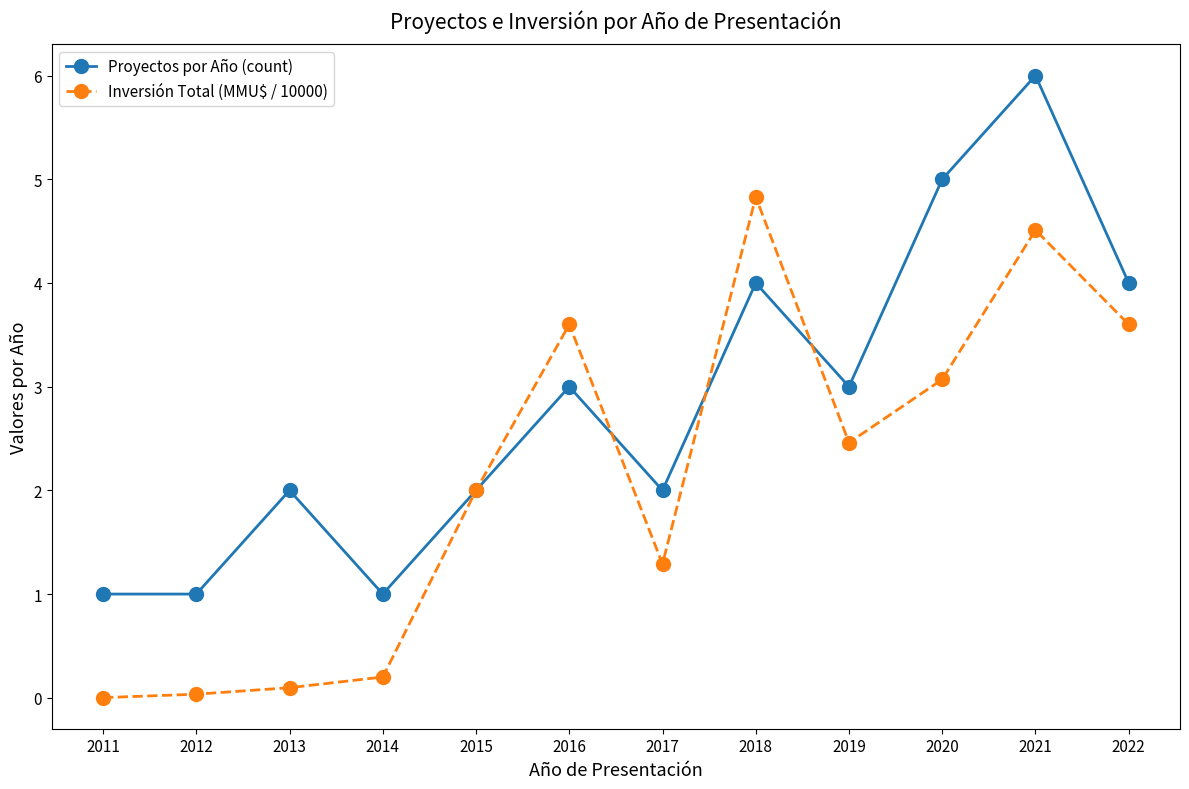

What are all the series names shown in the legend?

Proyectos por Año (count), Inversión Total (MMU$ / 10000)